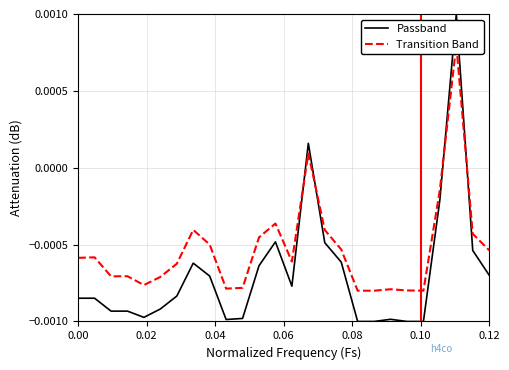

At how many categories does at least one series exceed 0?

2